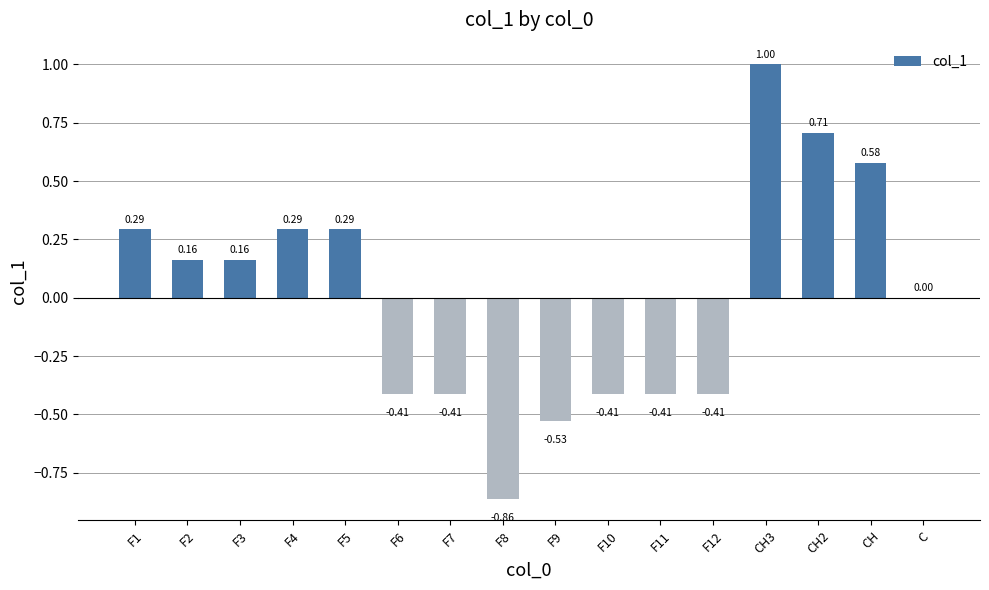

The chart shows a value of -0.6 at F7. True or false?

False